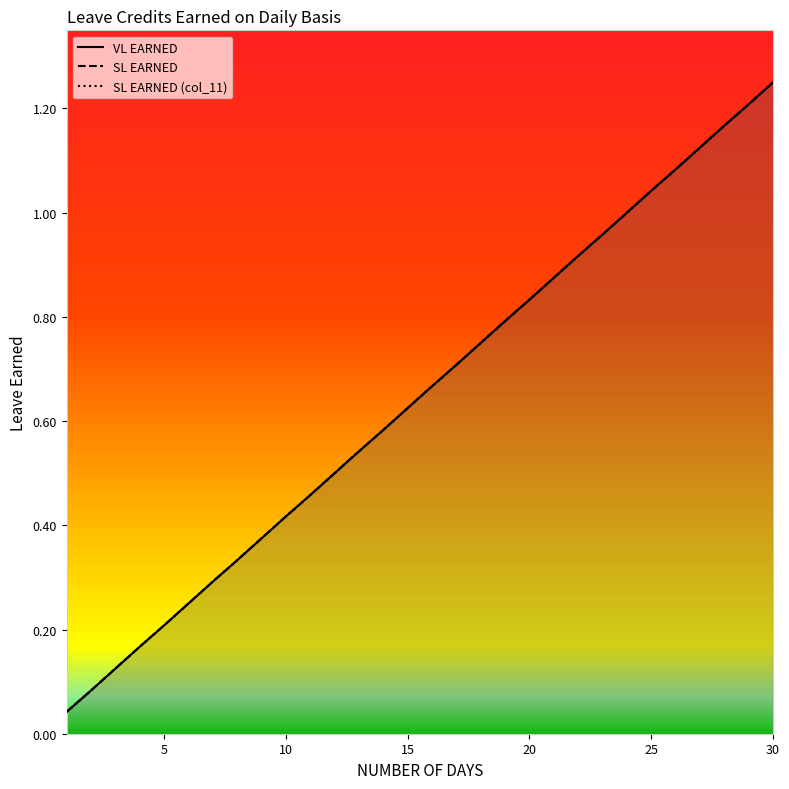

Reading left to right, extract all data points from this chart.

VL EARNED: 0.0	0.1	0.1	0.2	0.2	0.2	0.3	0.3	0.4	0.4	0.5	0.5	0.5	0.6	0.6	0.7	0.7	0.8	0.8	0.8	0.9	0.9	1.0	1.0	1.0	1.1	1.1	1.2	1.2	1.2
SL EARNED: 0.0	0.1	0.1	0.2	0.2	0.2	0.3	0.3	0.4	0.4	0.5	0.5	0.5	0.6	0.6	0.7	0.7	0.8	0.8	0.8	0.9	0.9	1.0	1.0	1.0	1.1	1.1	1.2	1.2	1.2
SL EARNED (col_11): 0.0	0.1	0.1	0.2	0.2	0.2	0.3	0.3	0.4	0.4	0.5	0.5	0.5	0.6	0.6	0.7	0.7	0.8	0.8	0.8	0.9	0.9	1.0	1.0	1.0	1.1	1.1	1.2	1.2	1.2